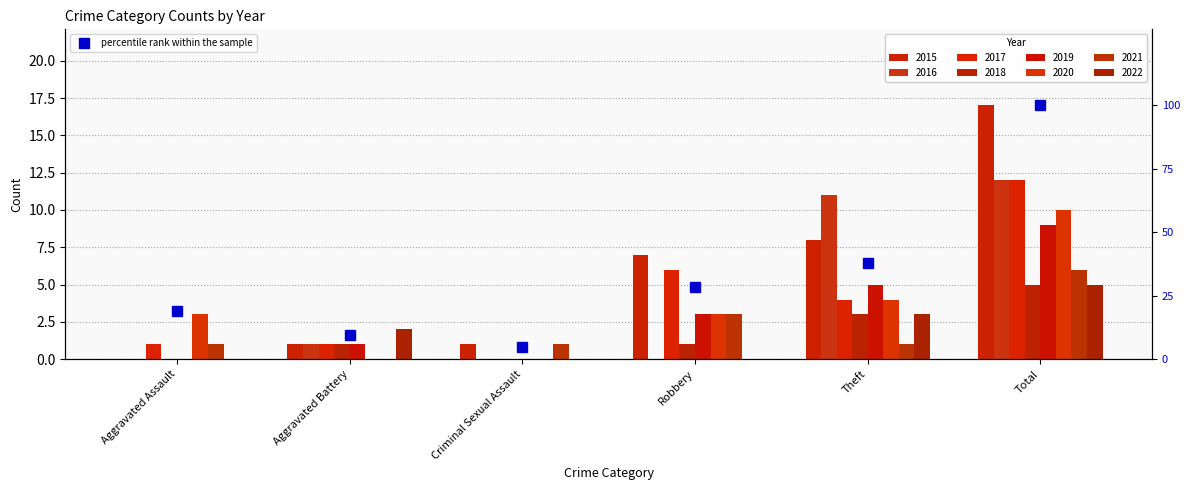

List the labels in order of value, largest first.

Total, Theft, Robbery, Aggravated Assault, Aggravated Battery, Criminal Sexual Assault